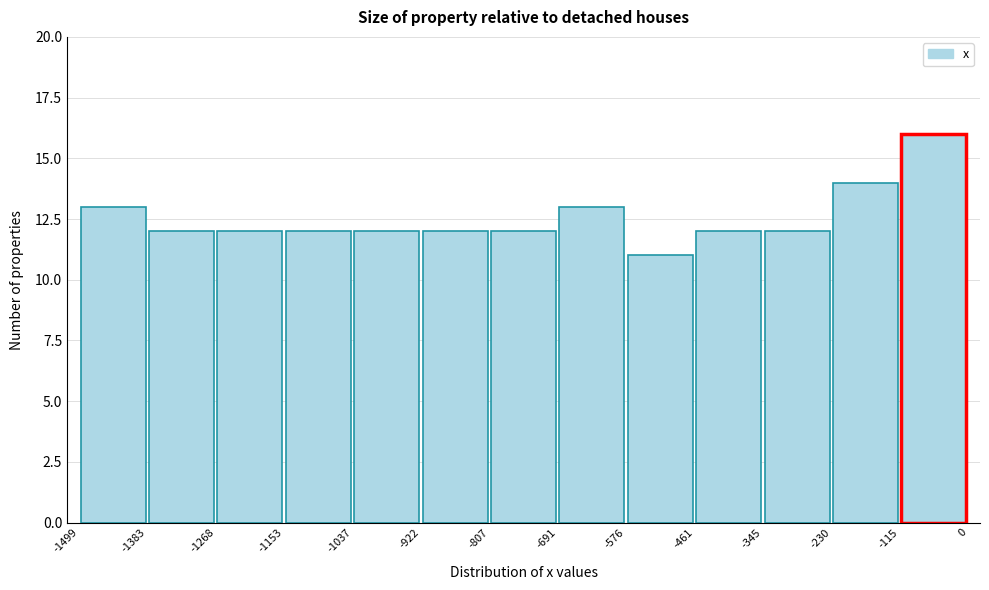

Over which range of the x-axis is the bar tallest?

-115 to 0